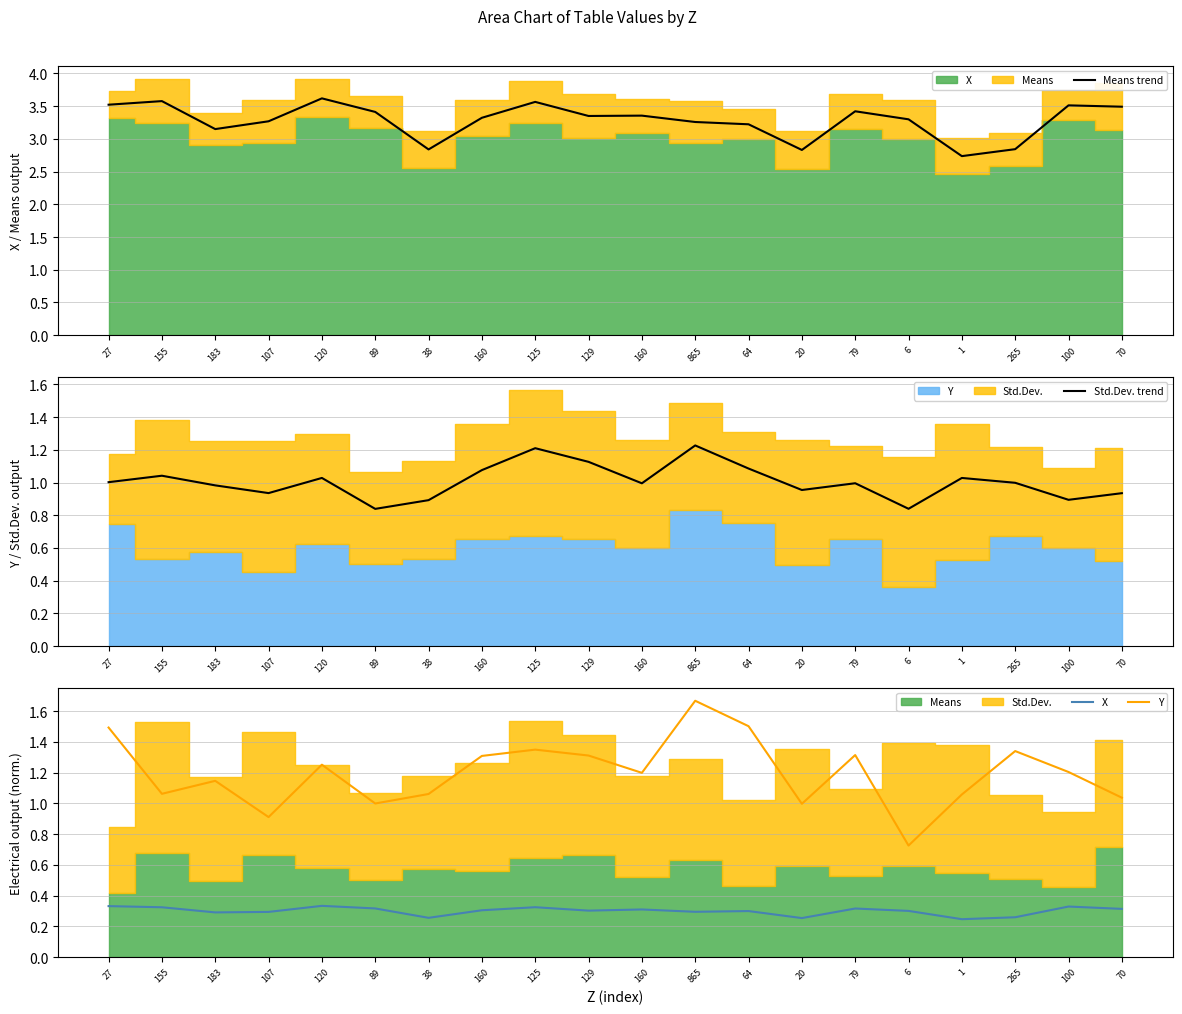

Does the chart have visible grid lines?

Yes